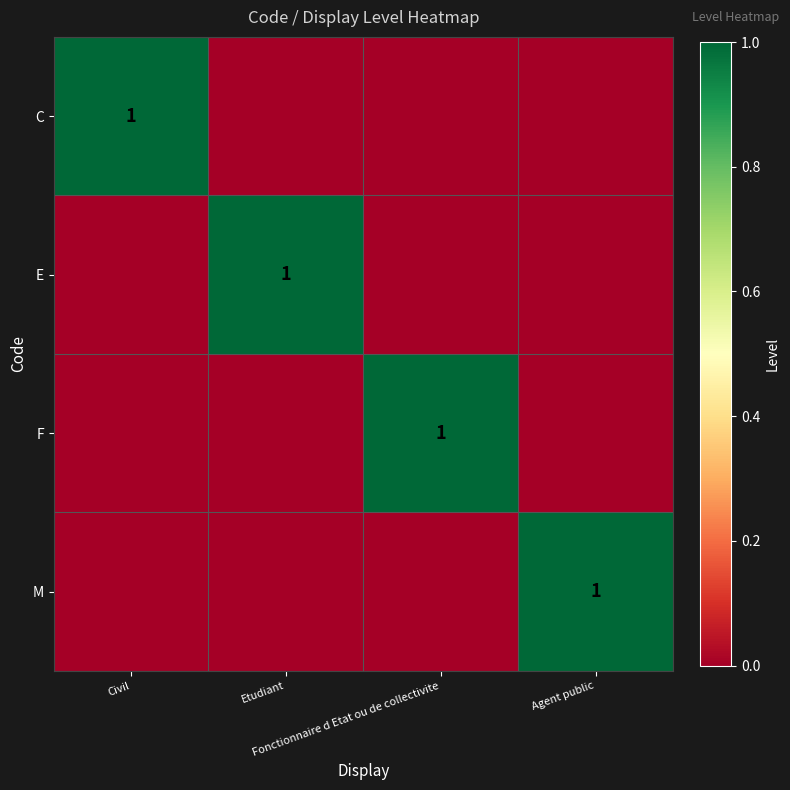

Which series has the largest range (max minus min)?

C